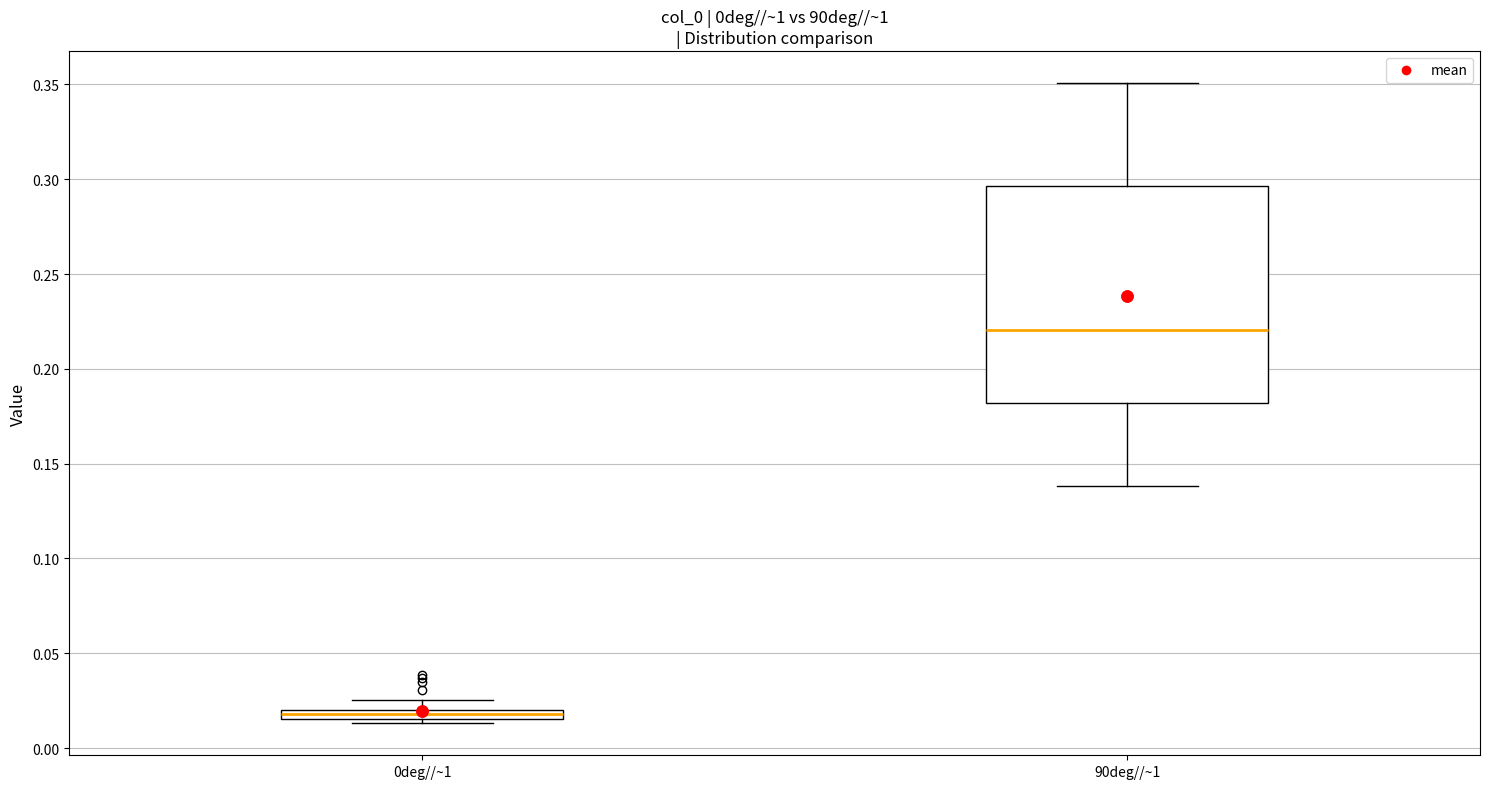

Where is the lower edge of the box for 0deg//~1 on the y-axis? The values are not printed on the chart, so give them approximately, as read against the axis.

0.015